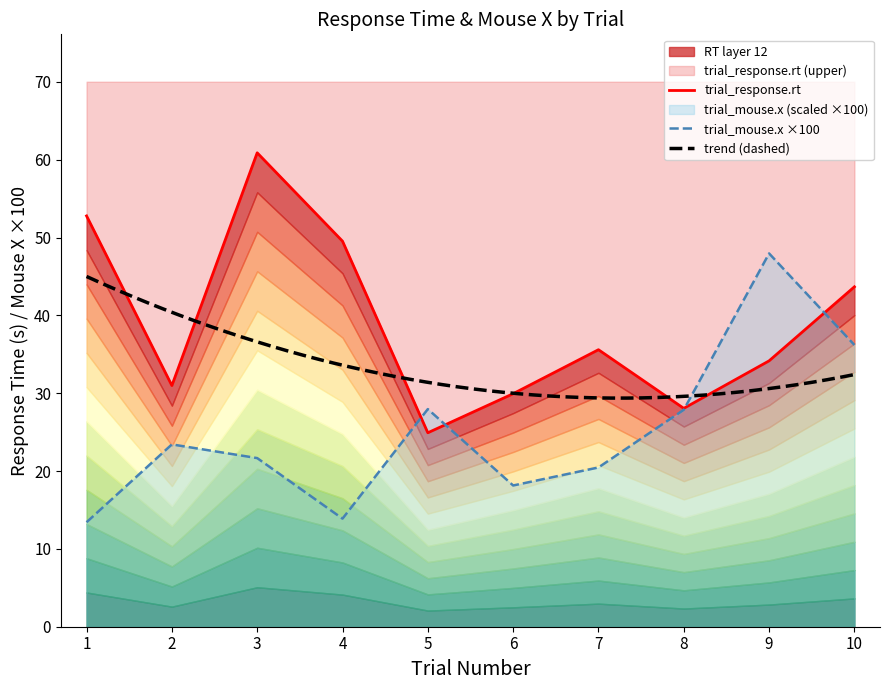

Is it true that trial_mouse.x ×100 equals 42.0 at 8?

False